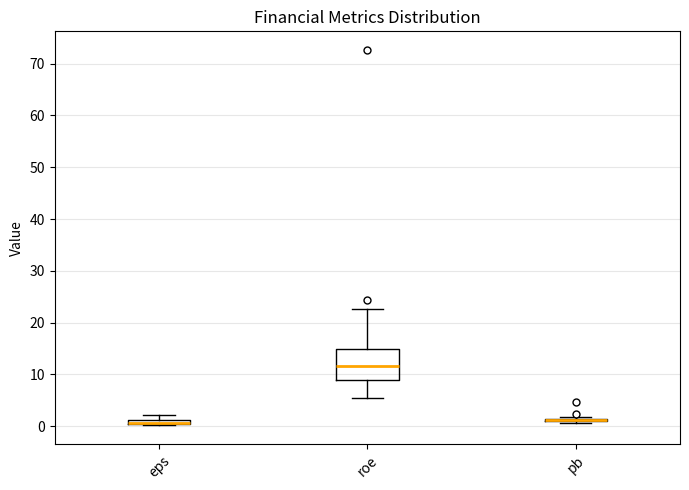

Which box is the tallest, from its lower edge to its upper edge?

roe